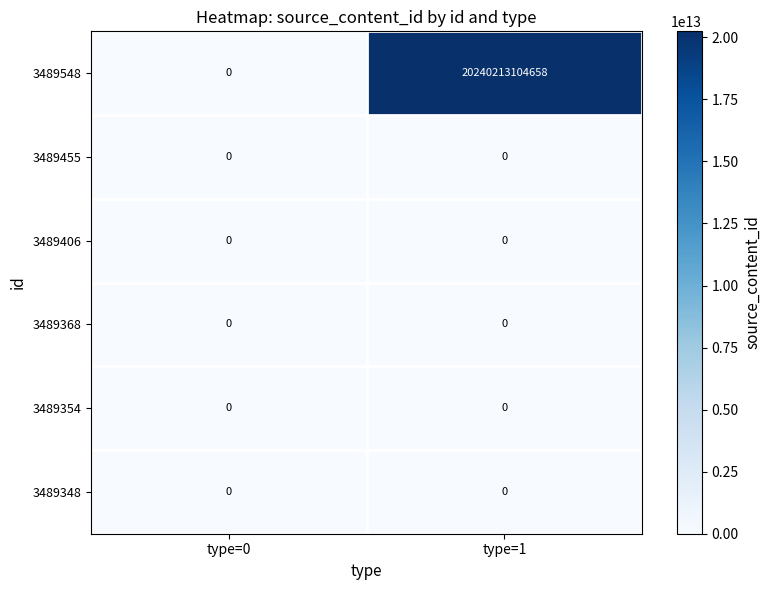

Which series has the largest total across all categories?

3489548